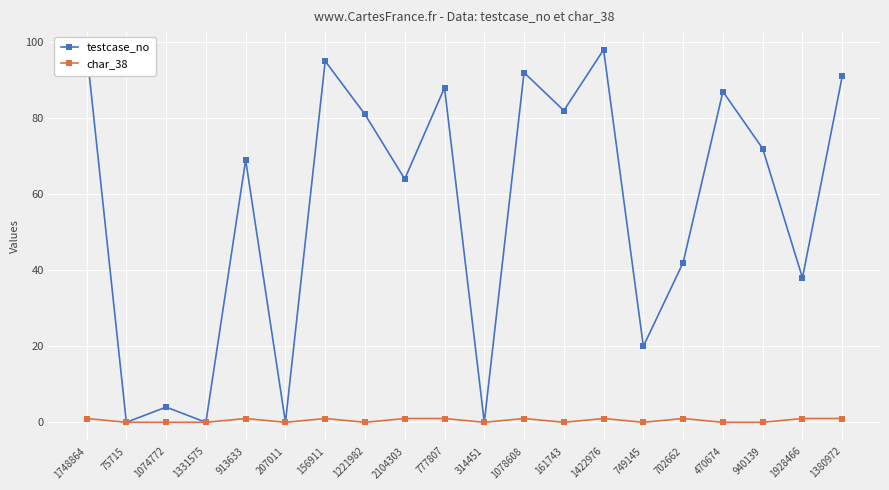

Reading left to right, transcribe all the data shown in this chart.

testcase_no: 98	0	4	0	69	0	95	81	64	88	0	92	82	98	20	42	87	72	38	91
char_38: 1	0	0	0	1	0	1	0	1	1	0	1	0	1	0	1	0	0	1	1